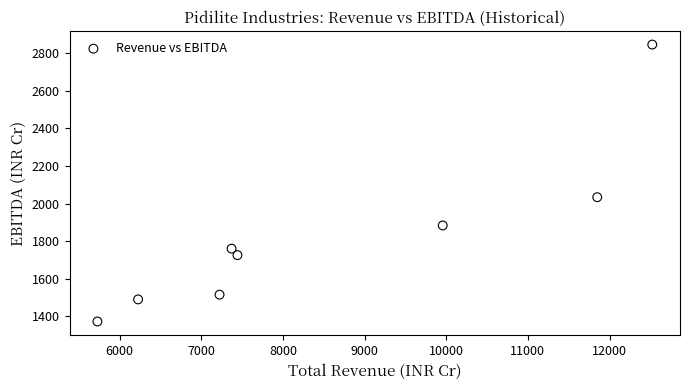

What is the range of X values (max minus min)?

6793.6